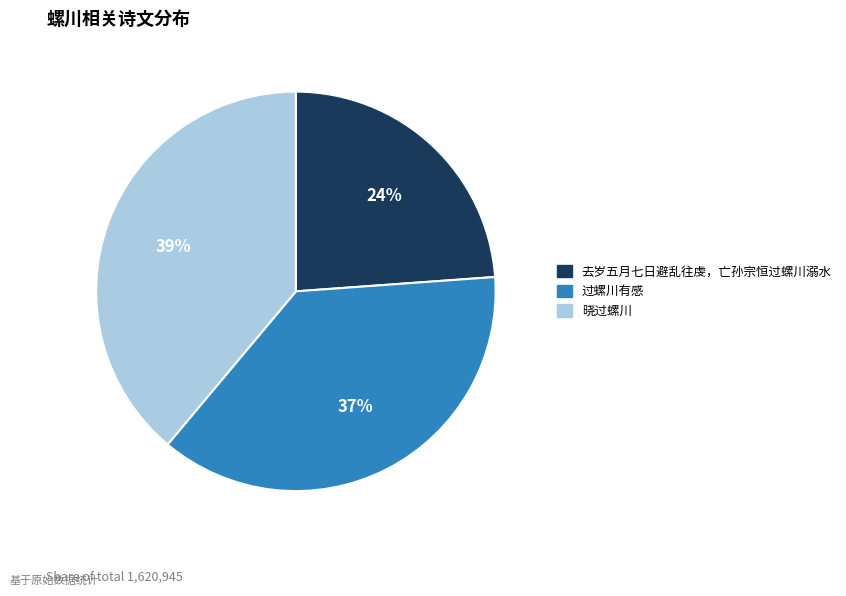

To the nearest percent, what portion does 过螺川有感 represent?

37%